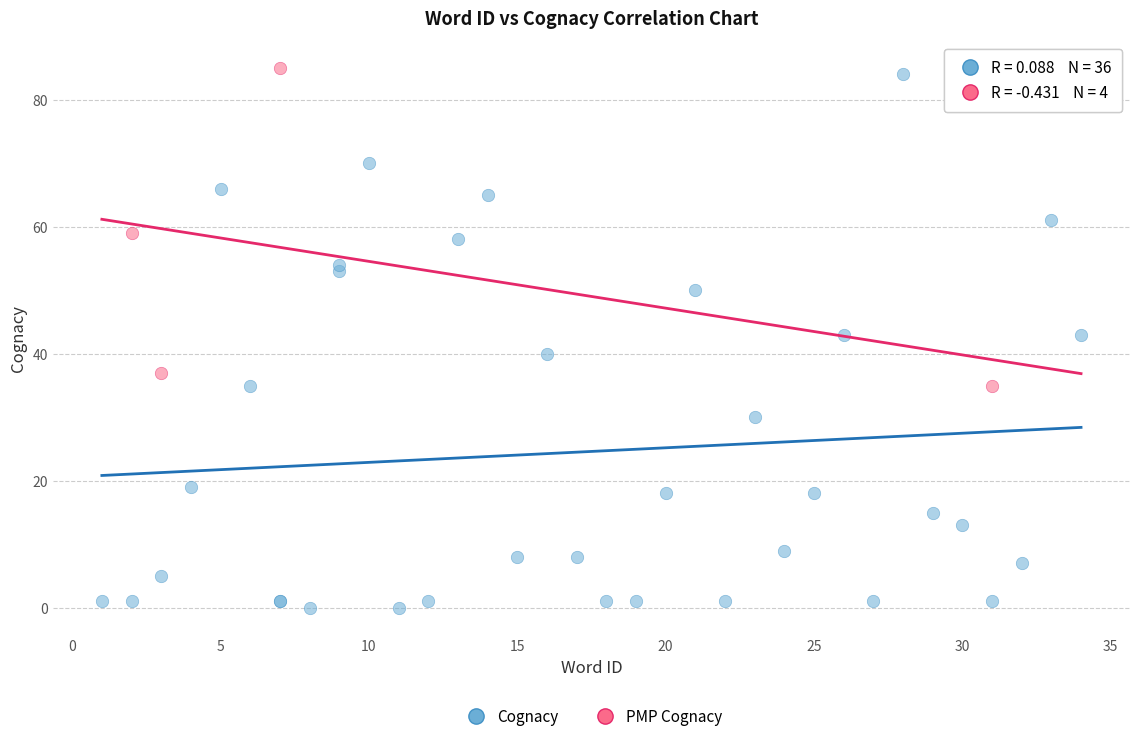

Which series reaches the minimum Y coordinate?

Cognacy